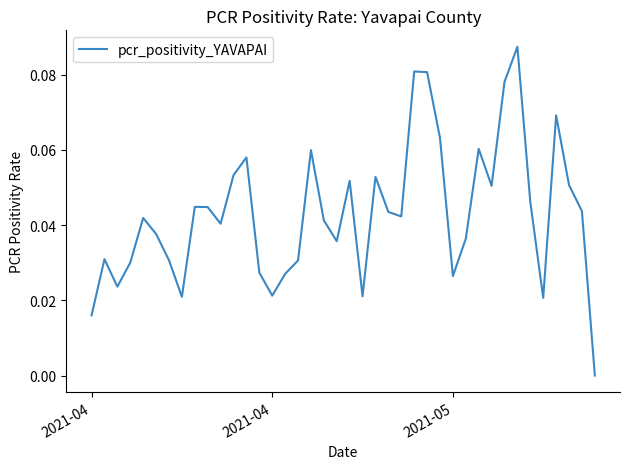

How many categories are shown in the chart?

40